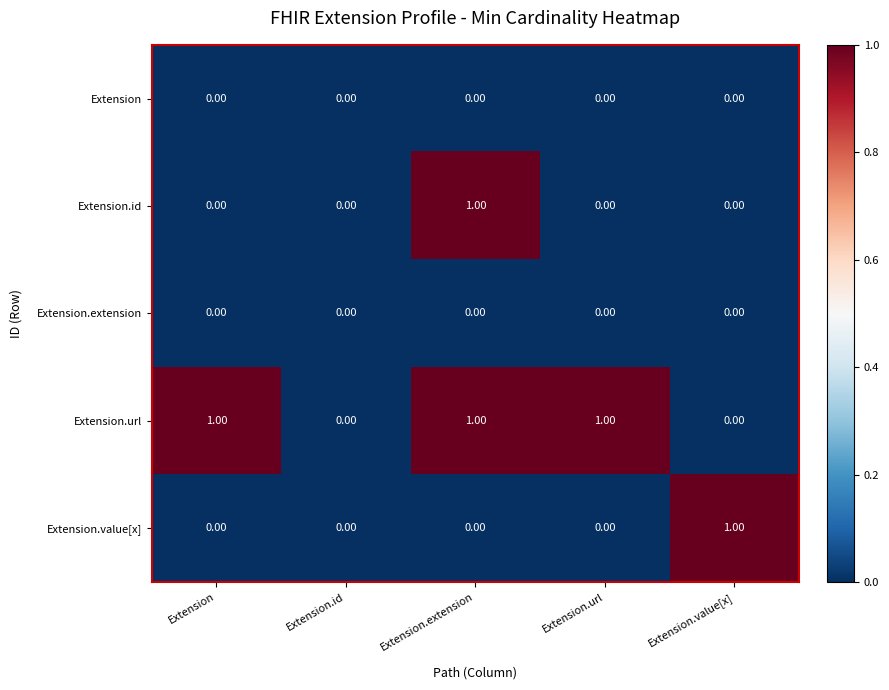

Between Extension and Extension.extension, which series saw the biggest shift?

Extension.id